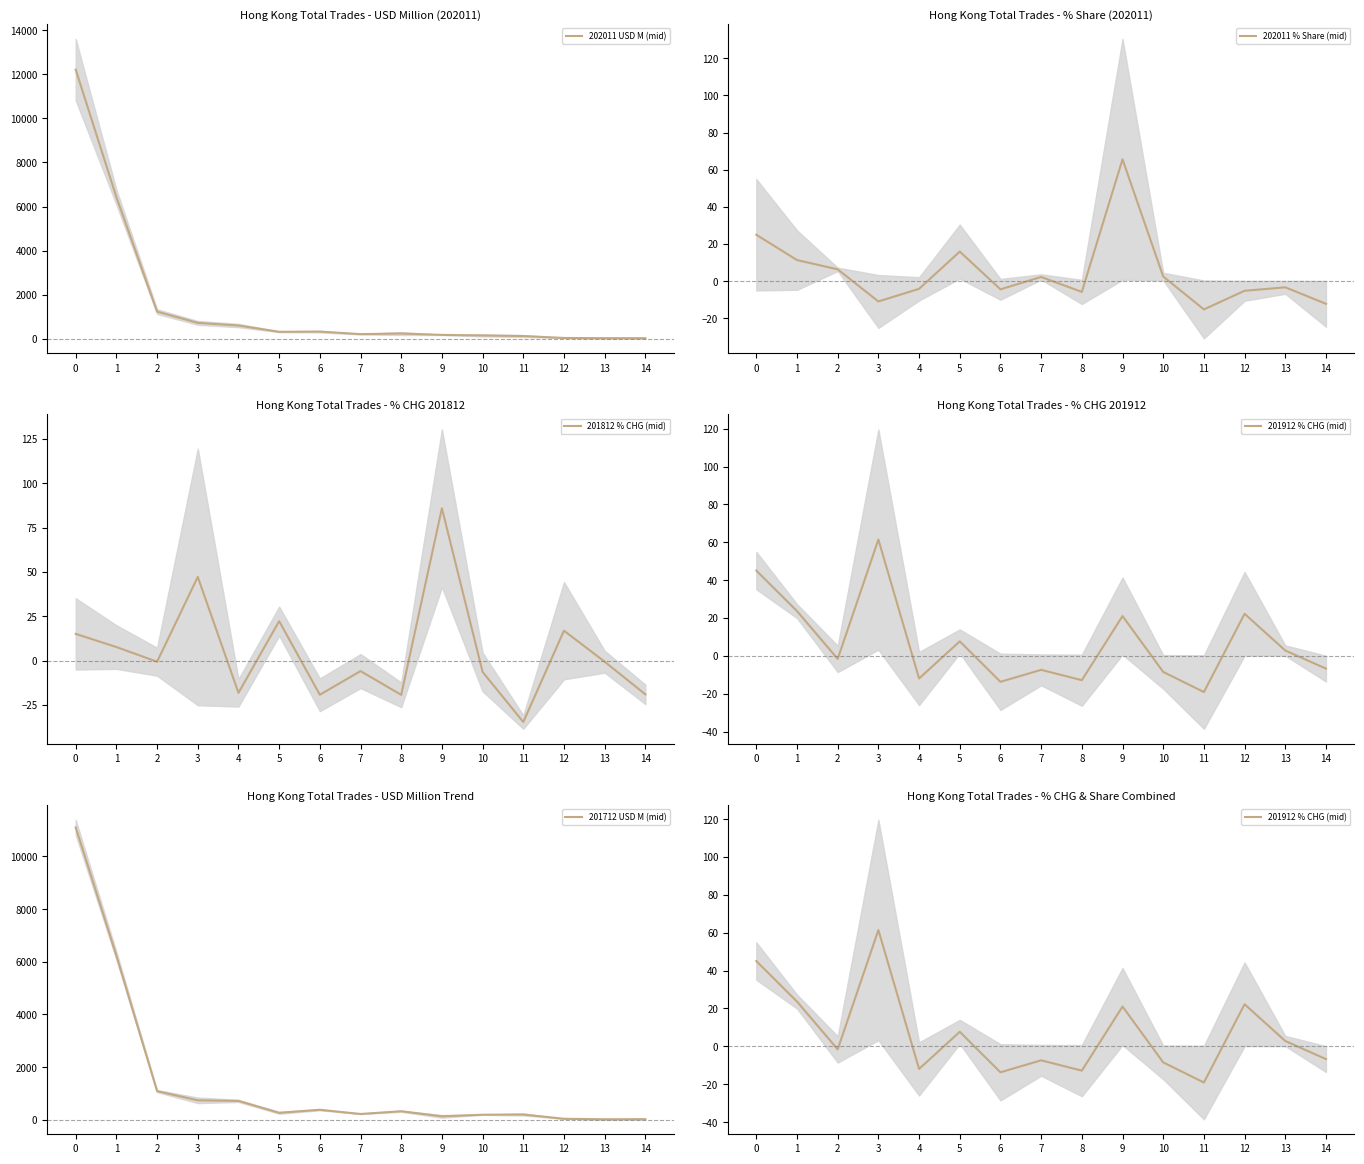

What is the value of the 201812 % CHG (mid) point at the 15th from the left?

-19.1